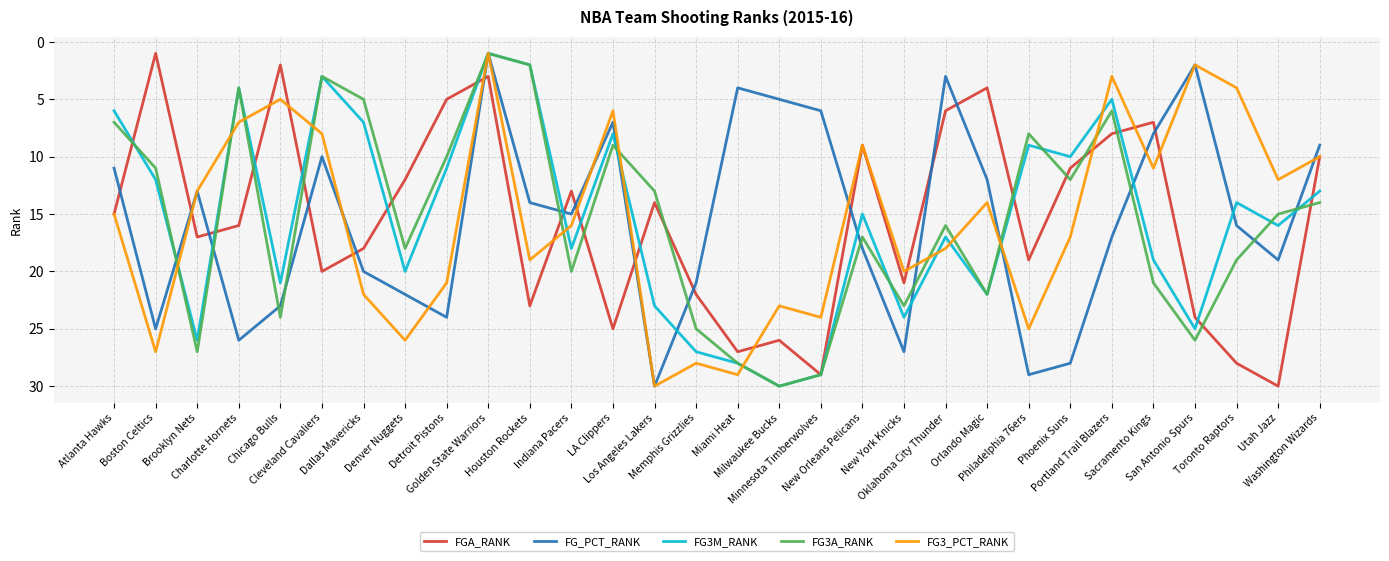

Reading right to left, what are all the values shown in this chart?

FGA_RANK: Washington Wizards=10	Utah Jazz=30	Toronto Raptors=28	San Antonio Spurs=24	Sacramento Kings=7	Portland Trail Blazers=8	Phoenix Suns=11	Philadelphia 76ers=19	Orlando Magic=4	Oklahoma City Thunder=6	New York Knicks=21	New Orleans Pelicans=9	Minnesota Timberwolves=29	Milwaukee Bucks=26	Miami Heat=27	Memphis Grizzlies=22	Los Angeles Lakers=14	LA Clippers=25	Indiana Pacers=13	Houston Rockets=23	Golden State Warriors=3	Detroit Pistons=5	Denver Nuggets=12	Dallas Mavericks=18	Cleveland Cavaliers=20	Chicago Bulls=2	Charlotte Hornets=16	Brooklyn Nets=17	Boston Celtics=1	Atlanta Hawks=15
FG_PCT_RANK: Washington Wizards=9	Utah Jazz=19	Toronto Raptors=16	San Antonio Spurs=2	Sacramento Kings=8	Portland Trail Blazers=17	Phoenix Suns=28	Philadelphia 76ers=29	Orlando Magic=12	Oklahoma City Thunder=3	New York Knicks=27	New Orleans Pelicans=18	Minnesota Timberwolves=6	Milwaukee Bucks=5	Miami Heat=4	Memphis Grizzlies=21	Los Angeles Lakers=30	LA Clippers=7	Indiana Pacers=15	Houston Rockets=14	Golden State Warriors=1	Detroit Pistons=24	Denver Nuggets=22	Dallas Mavericks=20	Cleveland Cavaliers=10	Chicago Bulls=23	Charlotte Hornets=26	Brooklyn Nets=13	Boston Celtics=25	Atlanta Hawks=11
FG3M_RANK: Washington Wizards=13	Utah Jazz=16	Toronto Raptors=14	San Antonio Spurs=25	Sacramento Kings=19	Portland Trail Blazers=5	Phoenix Suns=10	Philadelphia 76ers=9	Orlando Magic=22	Oklahoma City Thunder=17	New York Knicks=24	New Orleans Pelicans=15	Minnesota Timberwolves=29	Milwaukee Bucks=30	Miami Heat=28	Memphis Grizzlies=27	Los Angeles Lakers=23	LA Clippers=8	Indiana Pacers=18	Houston Rockets=2	Golden State Warriors=1	Detroit Pistons=11	Denver Nuggets=20	Dallas Mavericks=7	Cleveland Cavaliers=3	Chicago Bulls=21	Charlotte Hornets=4	Brooklyn Nets=26	Boston Celtics=12	Atlanta Hawks=6
FG3A_RANK: Washington Wizards=14	Utah Jazz=15	Toronto Raptors=19	San Antonio Spurs=26	Sacramento Kings=21	Portland Trail Blazers=6	Phoenix Suns=12	Philadelphia 76ers=8	Orlando Magic=22	Oklahoma City Thunder=16	New York Knicks=23	New Orleans Pelicans=17	Minnesota Timberwolves=29	Milwaukee Bucks=30	Miami Heat=28	Memphis Grizzlies=25	Los Angeles Lakers=13	LA Clippers=9	Indiana Pacers=20	Houston Rockets=2	Golden State Warriors=1	Detroit Pistons=10	Denver Nuggets=18	Dallas Mavericks=5	Cleveland Cavaliers=3	Chicago Bulls=24	Charlotte Hornets=4	Brooklyn Nets=27	Boston Celtics=11	Atlanta Hawks=7
FG3_PCT_RANK: Washington Wizards=10	Utah Jazz=12	Toronto Raptors=4	San Antonio Spurs=2	Sacramento Kings=11	Portland Trail Blazers=3	Phoenix Suns=17	Philadelphia 76ers=25	Orlando Magic=14	Oklahoma City Thunder=18	New York Knicks=20	New Orleans Pelicans=9	Minnesota Timberwolves=24	Milwaukee Bucks=23	Miami Heat=29	Memphis Grizzlies=28	Los Angeles Lakers=30	LA Clippers=6	Indiana Pacers=16	Houston Rockets=19	Golden State Warriors=1	Detroit Pistons=21	Denver Nuggets=26	Dallas Mavericks=22	Cleveland Cavaliers=8	Chicago Bulls=5	Charlotte Hornets=7	Brooklyn Nets=13	Boston Celtics=27	Atlanta Hawks=15